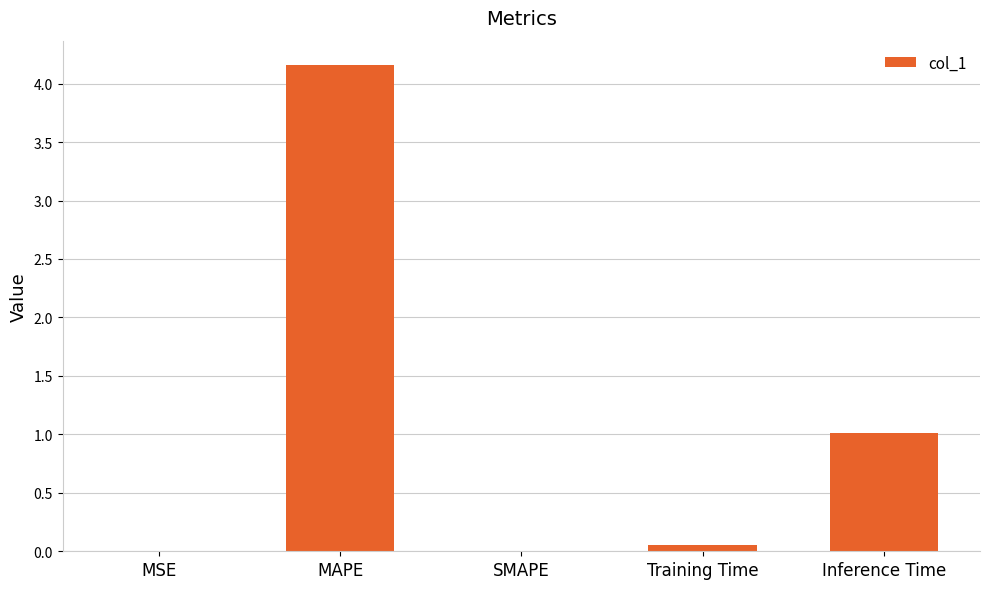

Is it true that the value at SMAPE is -1.3?

False